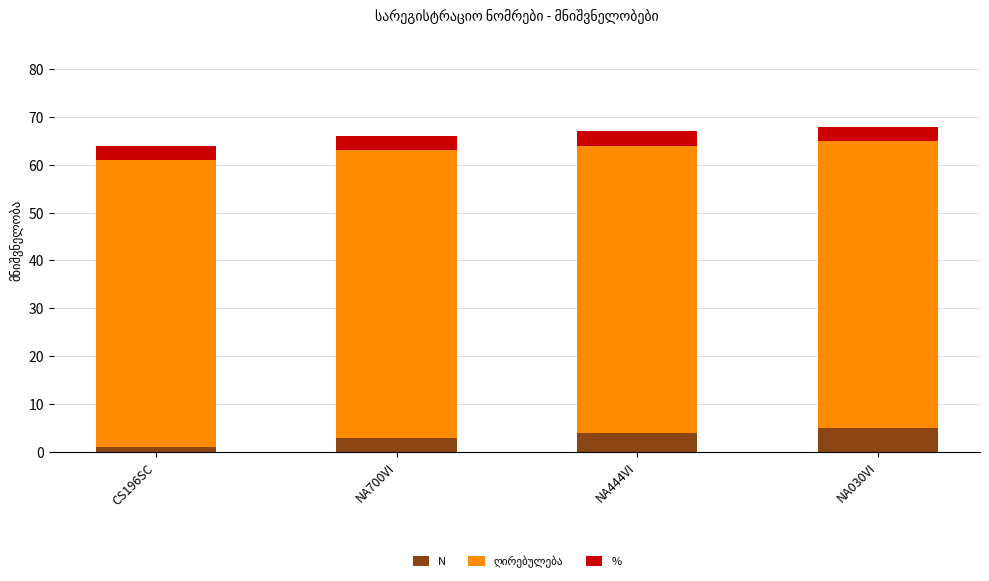

At which label does N reach its minimum?

CS196SC